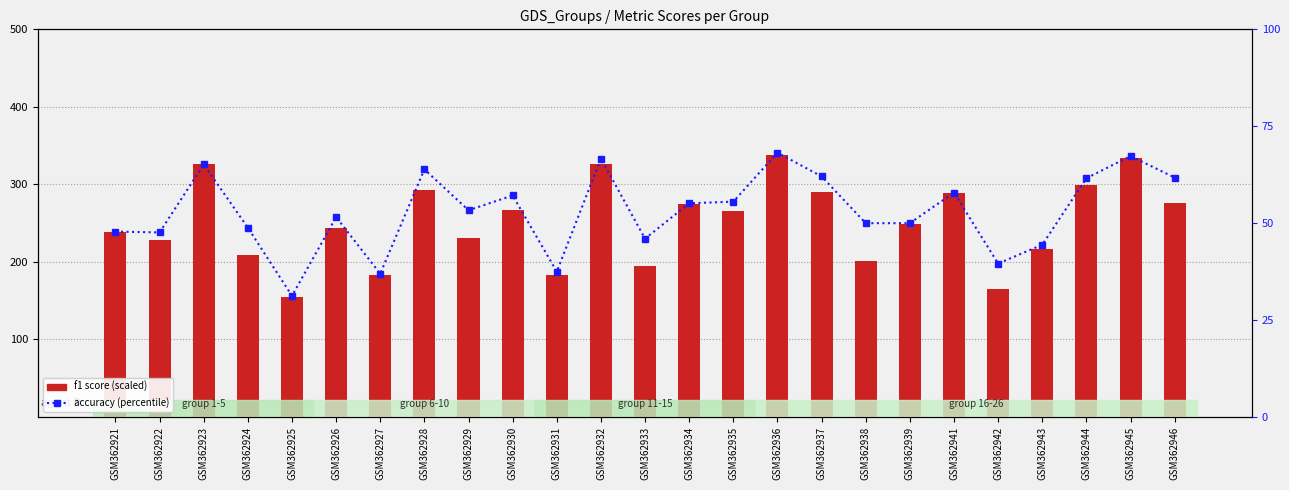

What is the sum of the accuracy (percentile) values at GSM362936 and GSM362938?

1.2